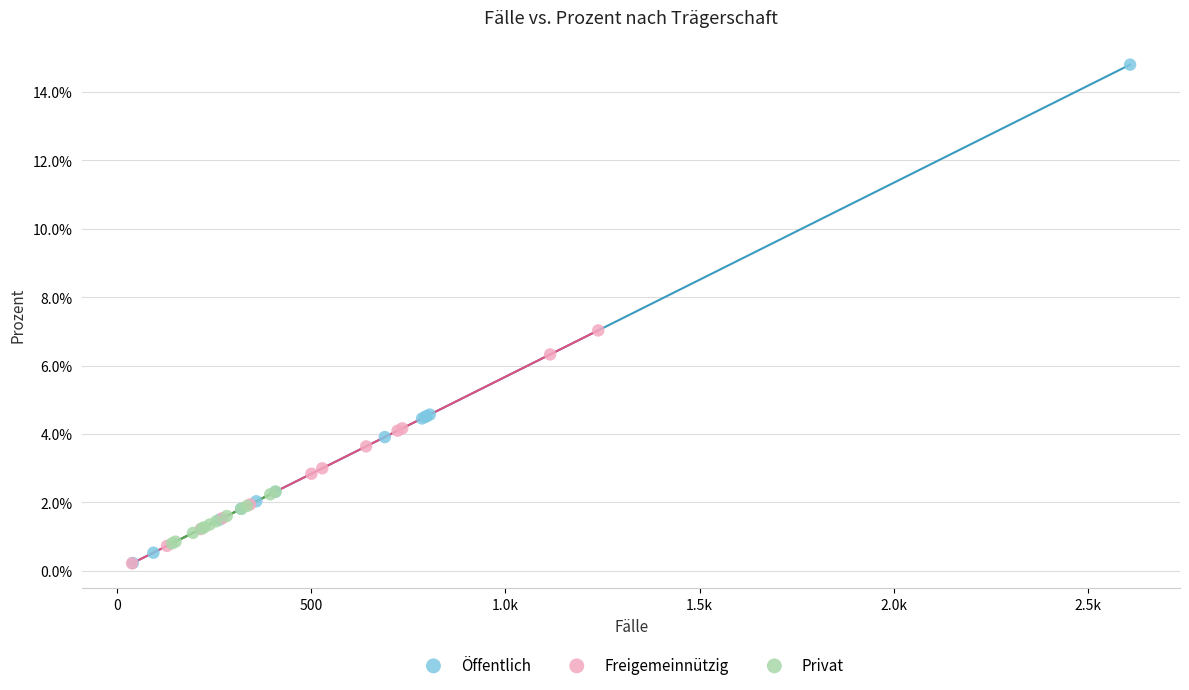

Which series reaches the maximum Y coordinate?

Öffentlich